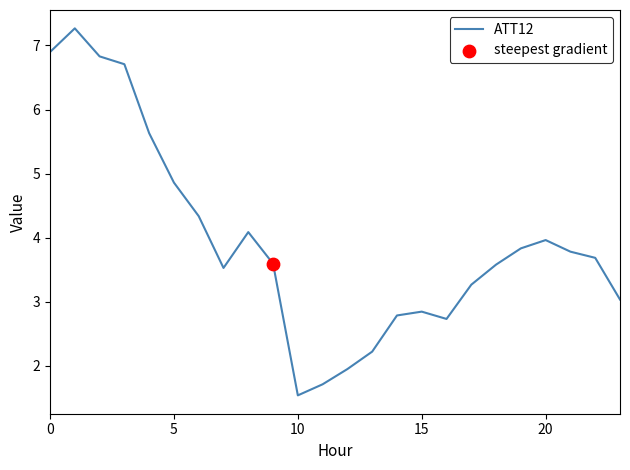

What is the maximum value shown in the chart?

7.3